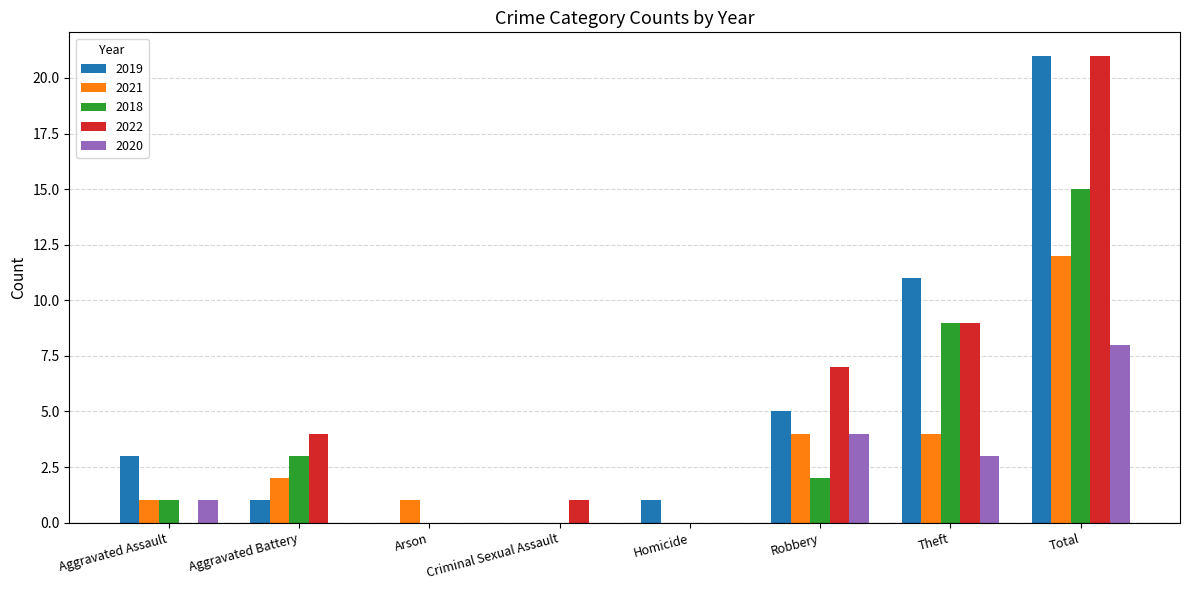

Reading right to left, transcribe all the data shown in this chart.

2019: Total=21	Theft=11	Robbery=5	Homicide=1	Criminal Sexual Assault=0	Arson=0	Aggravated Battery=1	Aggravated Assault=3
2021: Total=12	Theft=4	Robbery=4	Homicide=0	Criminal Sexual Assault=0	Arson=1	Aggravated Battery=2	Aggravated Assault=1
2018: Total=15	Theft=9	Robbery=2	Homicide=0	Criminal Sexual Assault=0	Arson=0	Aggravated Battery=3	Aggravated Assault=1
2022: Total=21	Theft=9	Robbery=7	Homicide=0	Criminal Sexual Assault=1	Arson=0	Aggravated Battery=4	Aggravated Assault=0
2020: Total=8	Theft=3	Robbery=4	Homicide=0	Criminal Sexual Assault=0	Arson=0	Aggravated Battery=0	Aggravated Assault=1